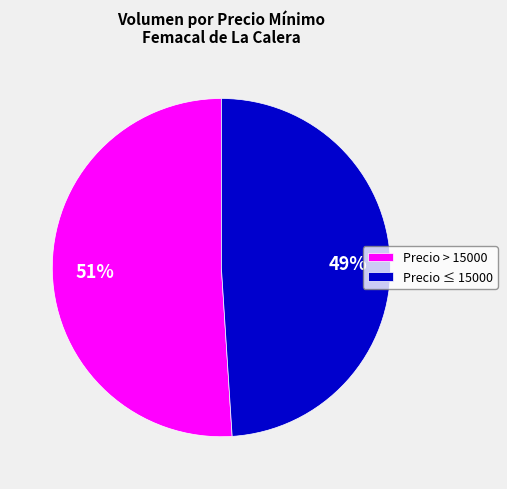

Combined, do Precio > 15000 and Precio ≤ 15000 account for over 50%?

Yes